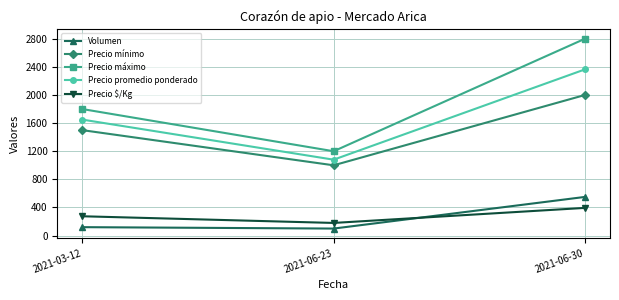

Reading left to right, list all the values displayed in this chart.

Volumen: 2021-03-12=120	2021-06-23=100	2021-06-30=550
Precio mínimo: 2021-03-12=1500	2021-06-23=1000	2021-06-30=2000
Precio máximo: 2021-03-12=1800	2021-06-23=1200	2021-06-30=2800
Precio promedio ponderado: 2021-03-12=1650	2021-06-23=1080	2021-06-30=2364
Precio $/Kg: 2021-03-12=275	2021-06-23=180	2021-06-30=394